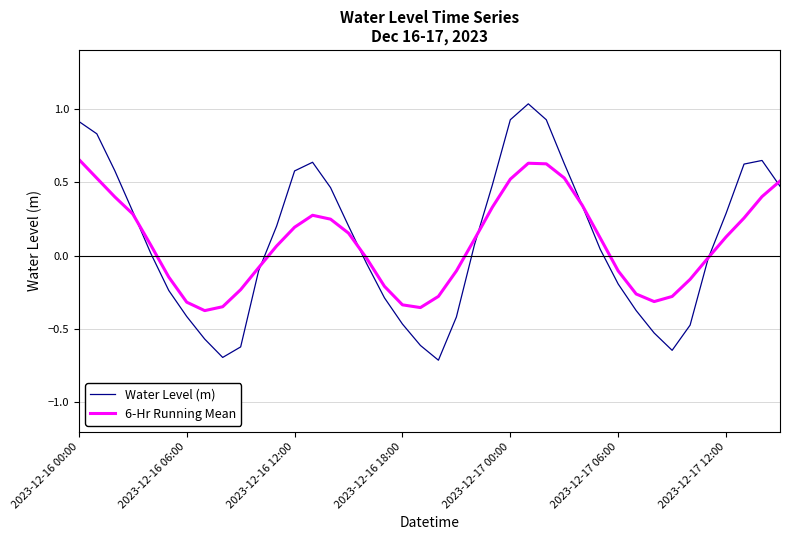

What is the minimum value shown in the chart?

-0.7